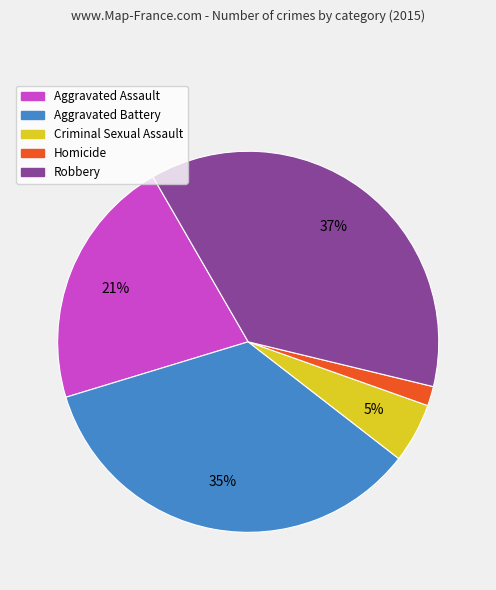

What is the largest slice in the pie chart?

Robbery